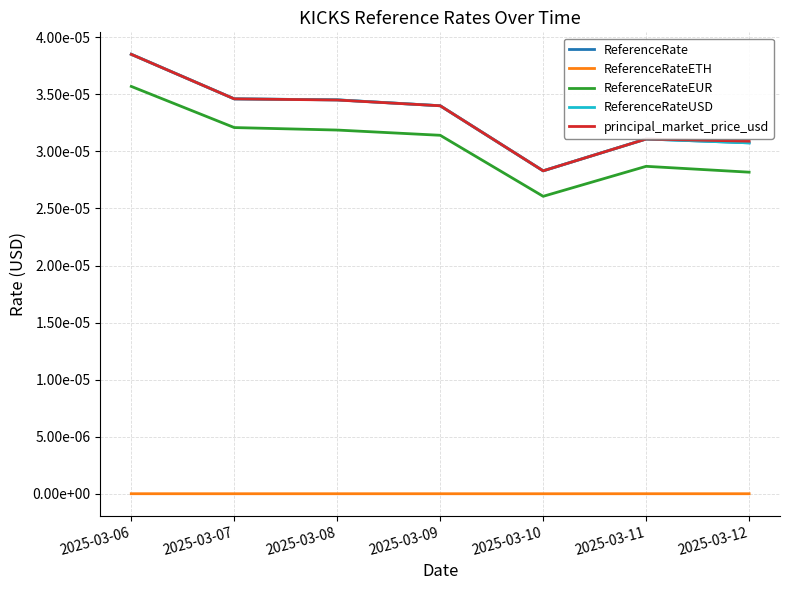

Does the chart display data point markers on the line(s)?

No